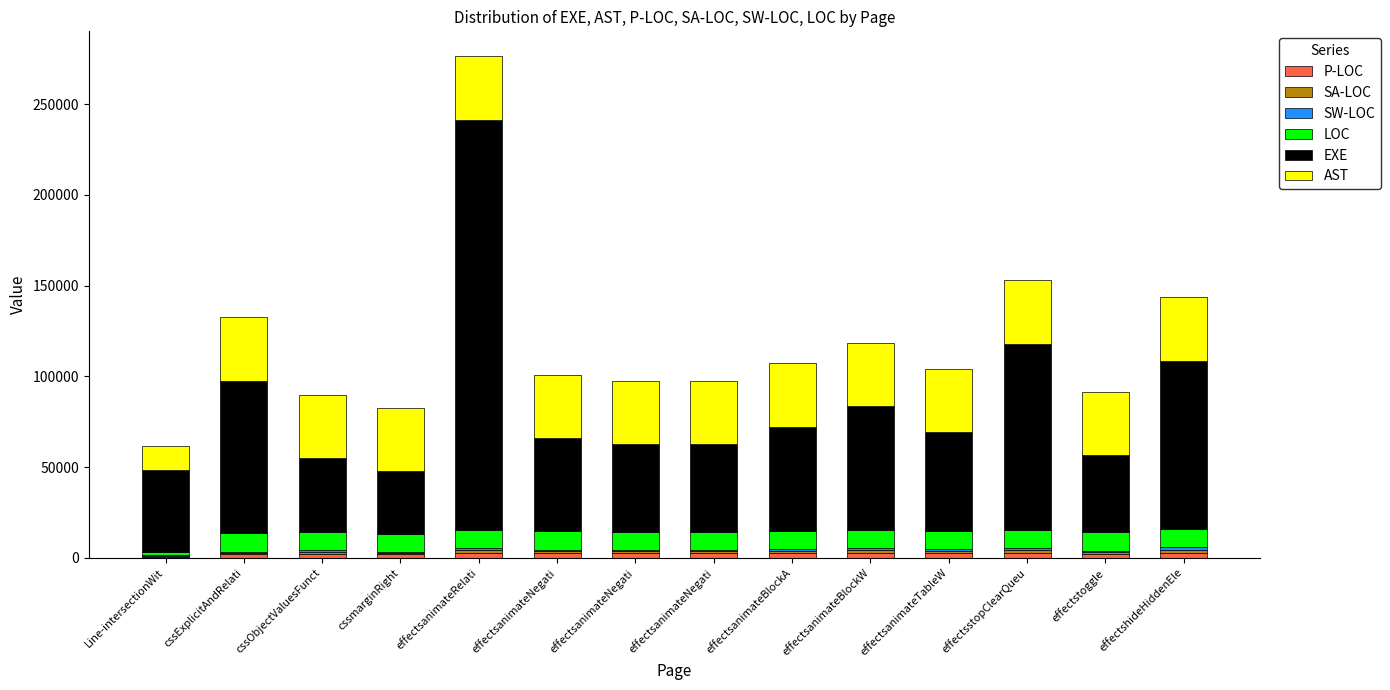

At effectsanimateBlockW, list the series in order from smallest to largest.

SW-LOC, SA-LOC, P-LOC, LOC, AST, EXE